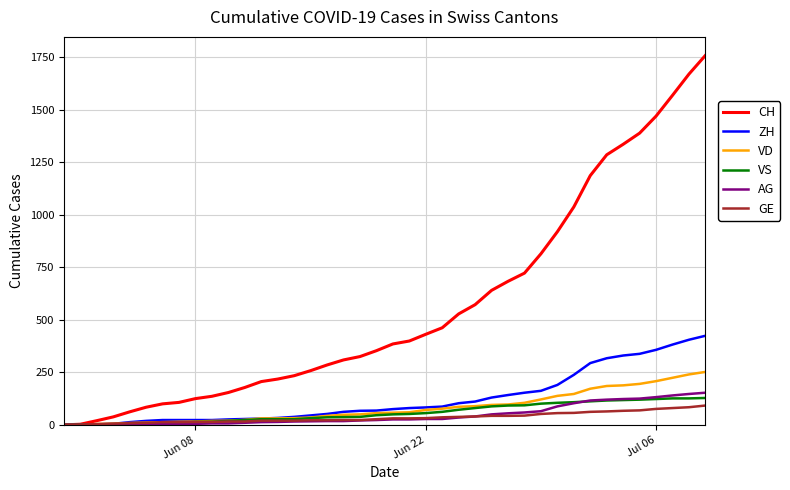

Which series has the widest spread of values?

CH